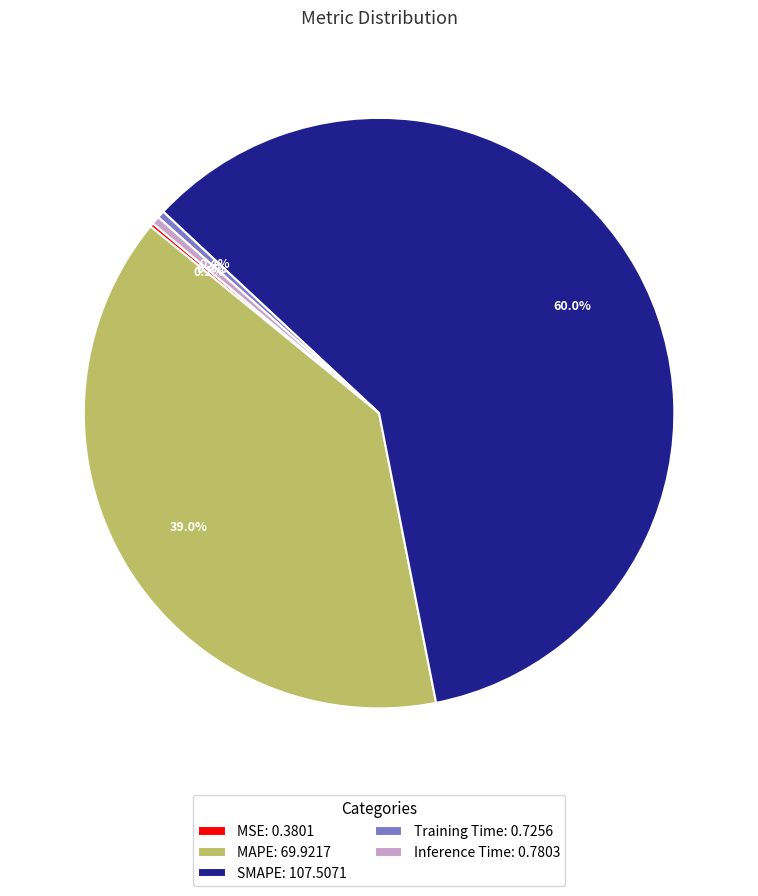

Which has a higher value, SMAPE: 107.5071 or Inference Time: 0.7803?

SMAPE: 107.5071